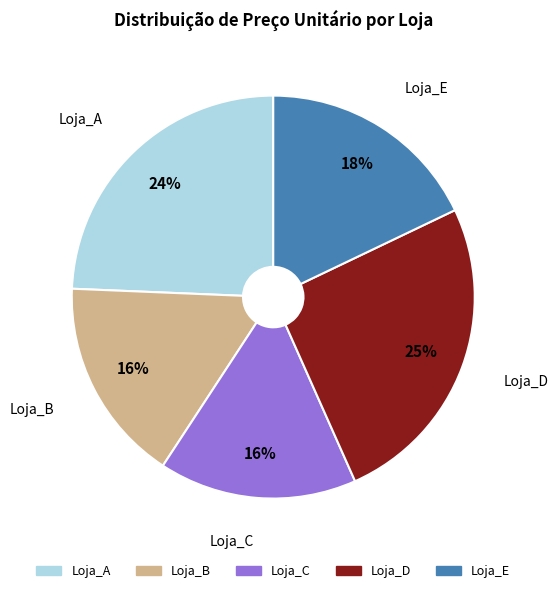

Is the sum of Loja_D and Loja_C greater than half?

No